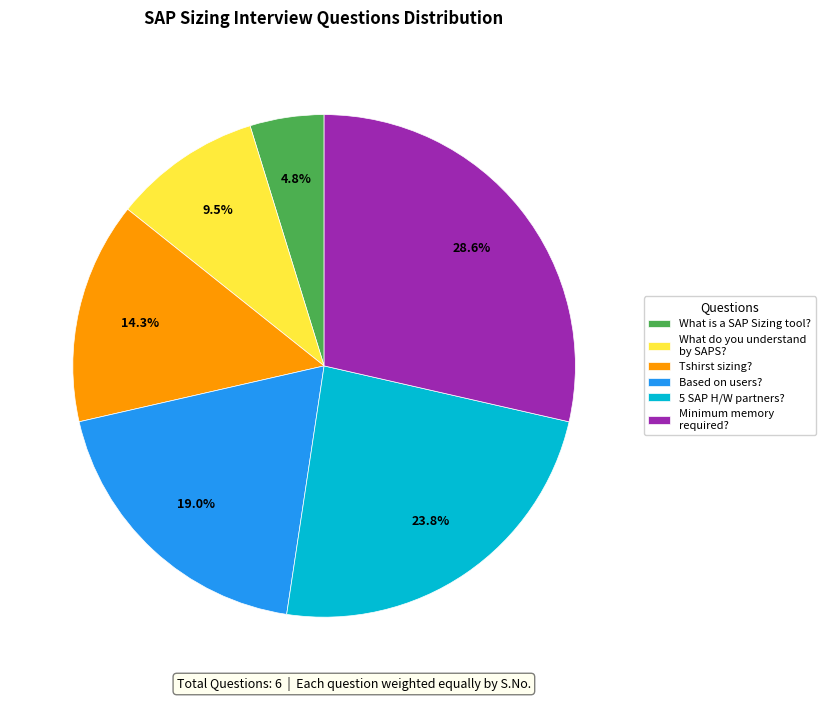

Is it true that What is a SAP Sizing tool? is 5% of the pie?

True